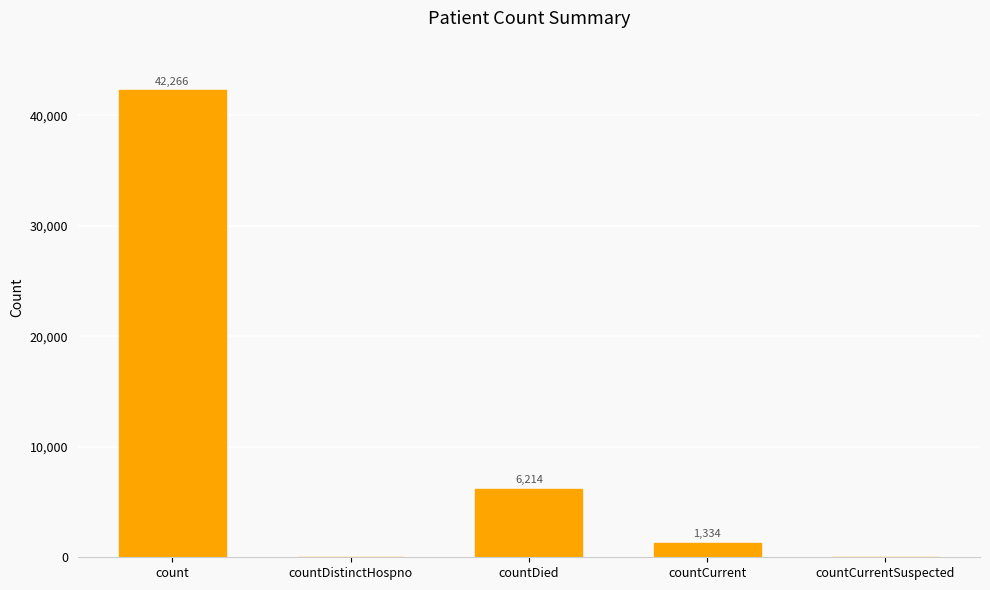

The chart shows a value of 1334 at countCurrent. True or false?

True